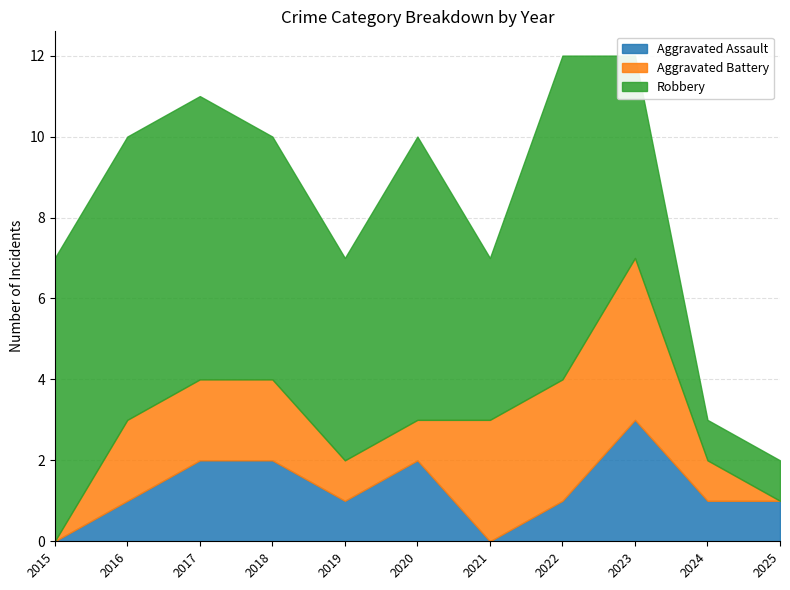

What is the difference between the Aggravated Battery values at 2019 and 2025?

1